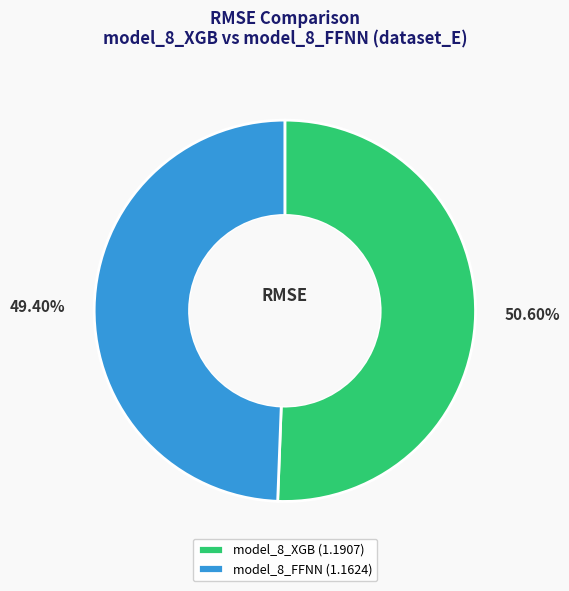

What is the largest slice in the pie chart?

model_8_XGB